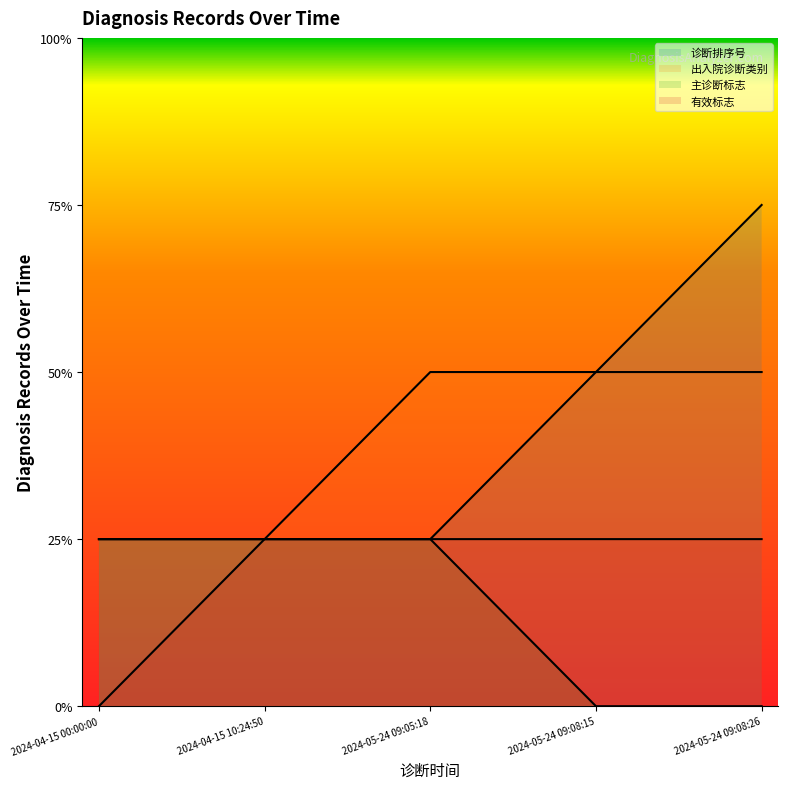

Is the value of 主诊断标志 at 2024-04-15 00:00:00 greater than the value of 有效标志 at 2024-04-15 10:24:50?

No